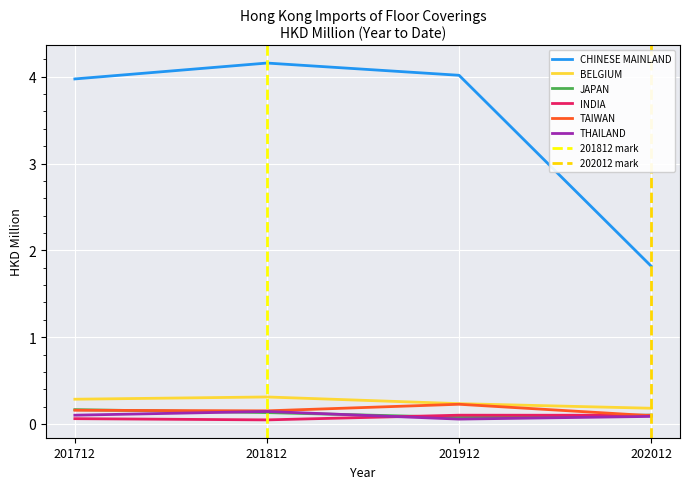

Between 201712 and 201812, which series saw the biggest shift?

CHINESE MAINLAND